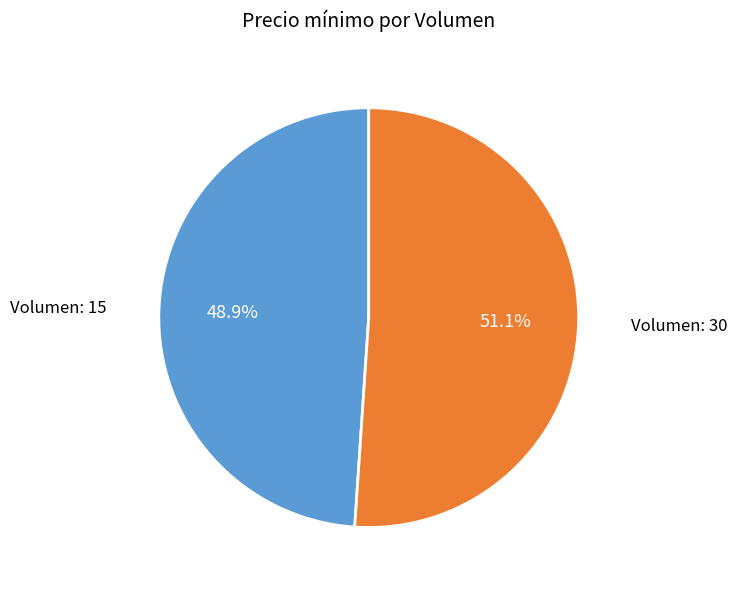

Does any single category account for the majority?

Yes